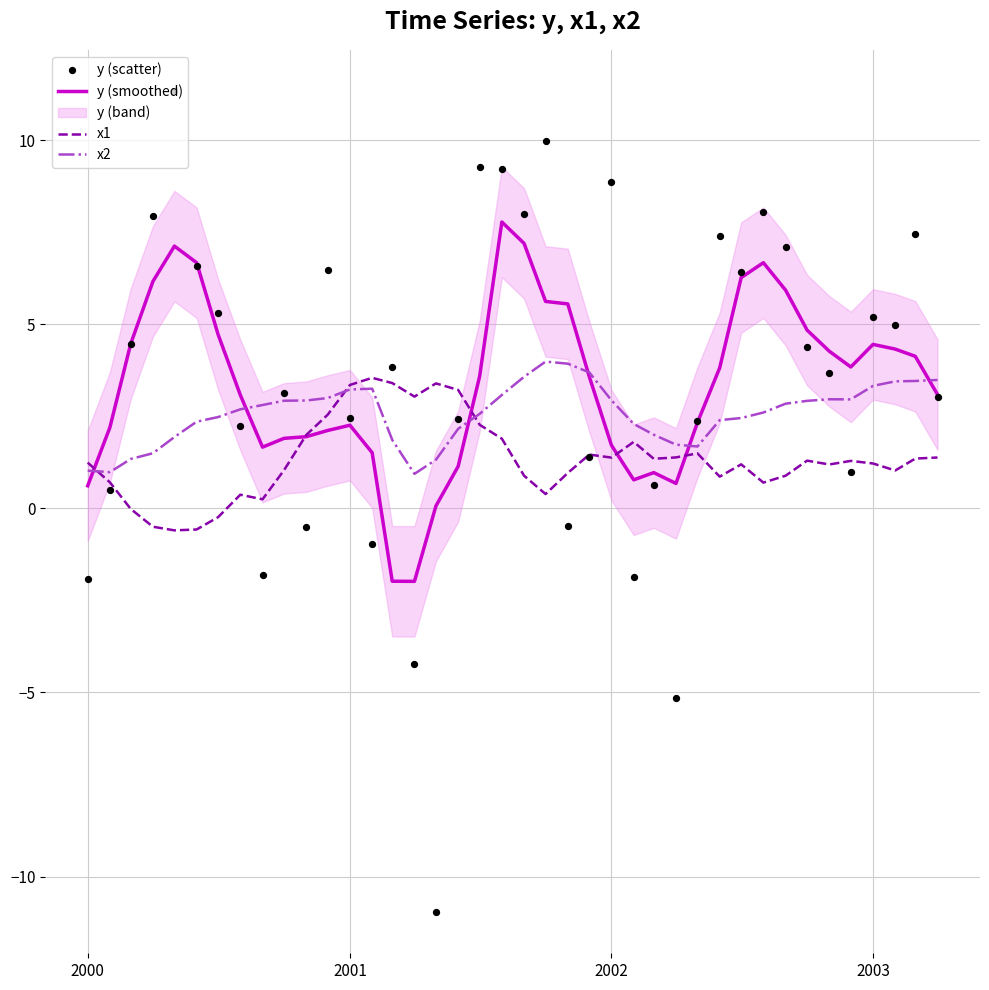

True or false: y (smoothed) has a value of 2.5 at 2002.

False